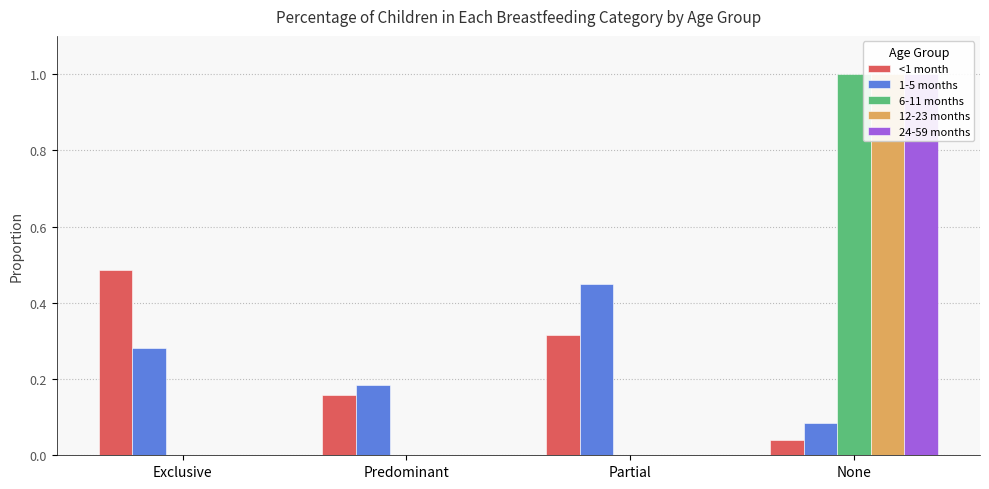

Reading left to right, list all the values displayed in this chart.

<1 month: 0.5	0.2	0.3	0.0
1-5 months: 0.3	0.2	0.4	0.1
6-11 months: 0.0	0.0	0.0	1.0
12-23 months: 0.0	0.0	0.0	1.0
24-59 months: 0.0	0.0	0.0	1.0